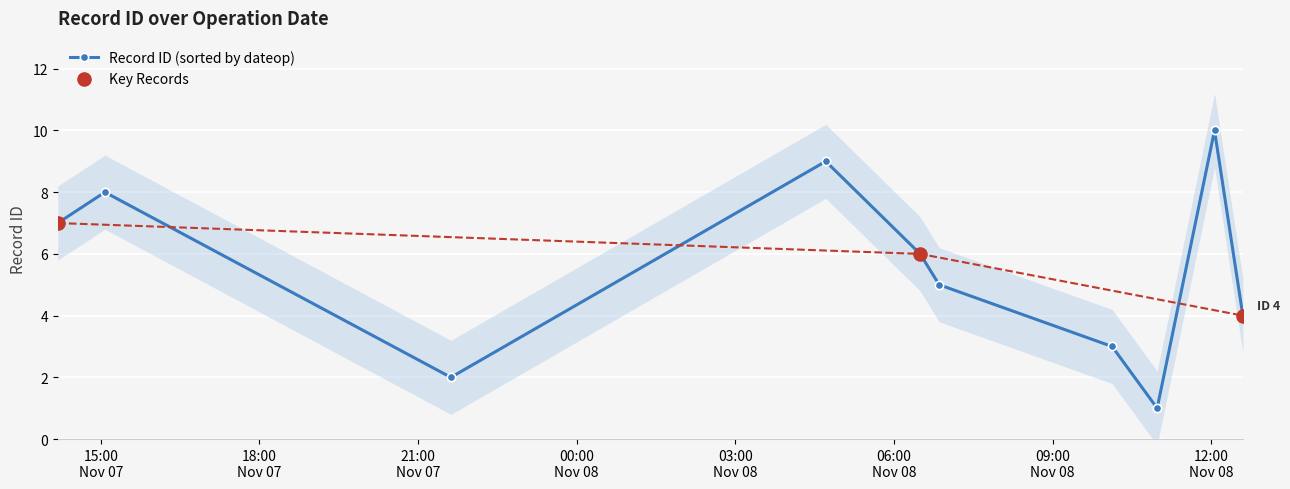

In Record ID (sorted by dateop), how many points are higher than both neighbors (excluding endpoints)?

3